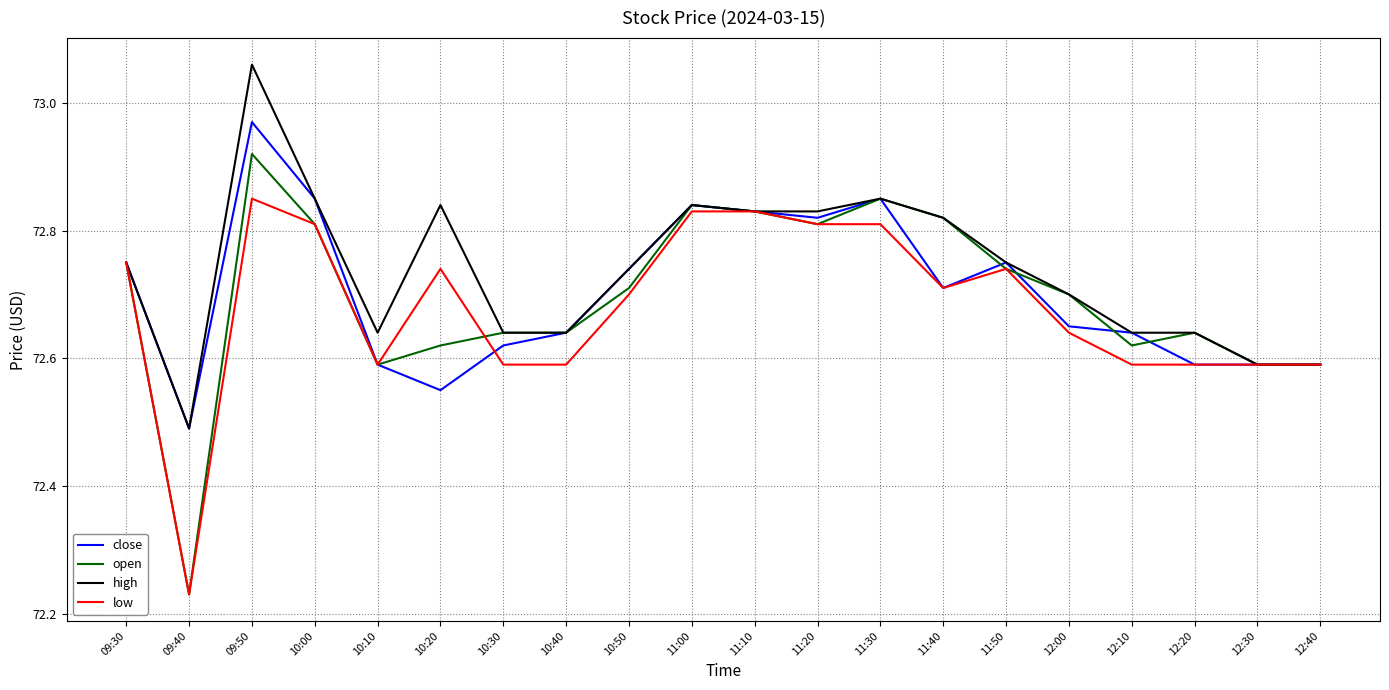

True or false: open has more than 1 interior local peaks.

True